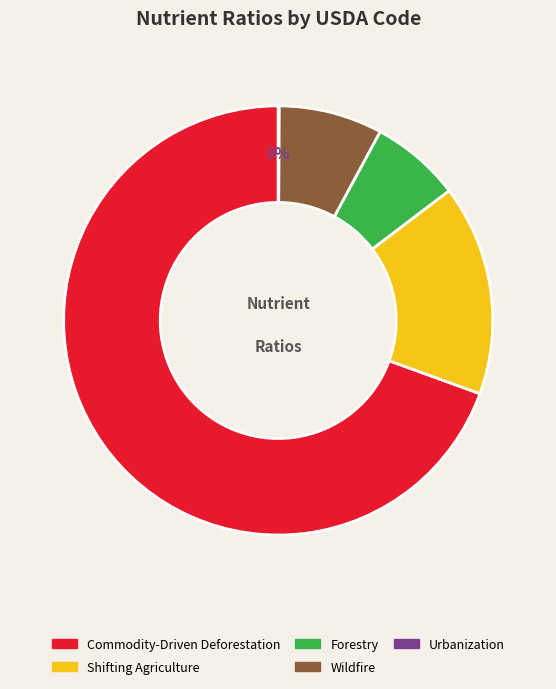

Does any single category account for the majority?

Yes